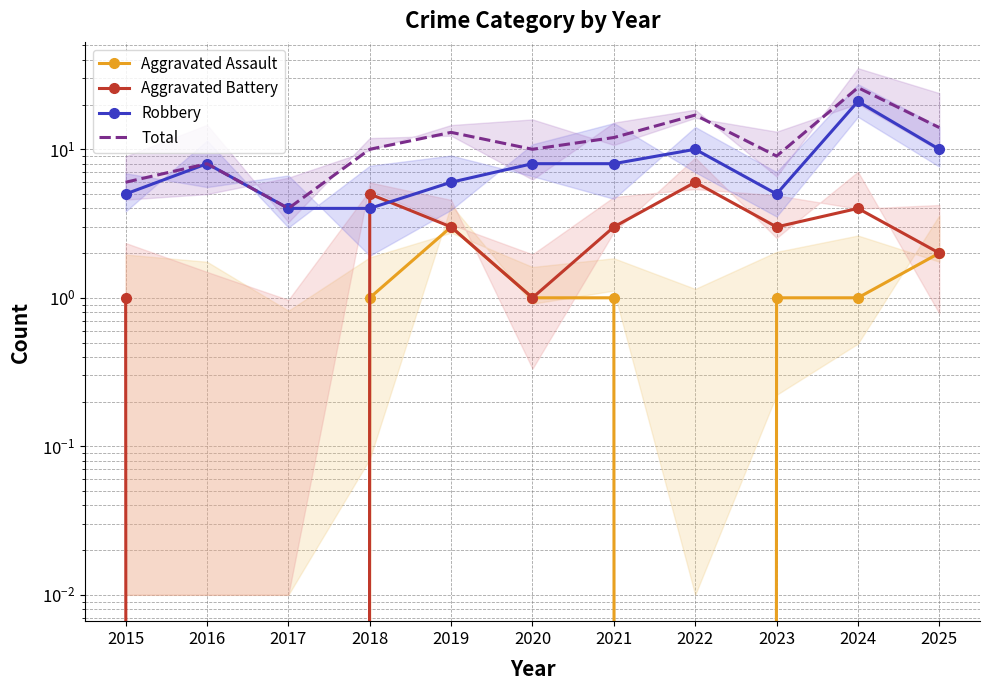

How many values in the Total series exceed 10?

5